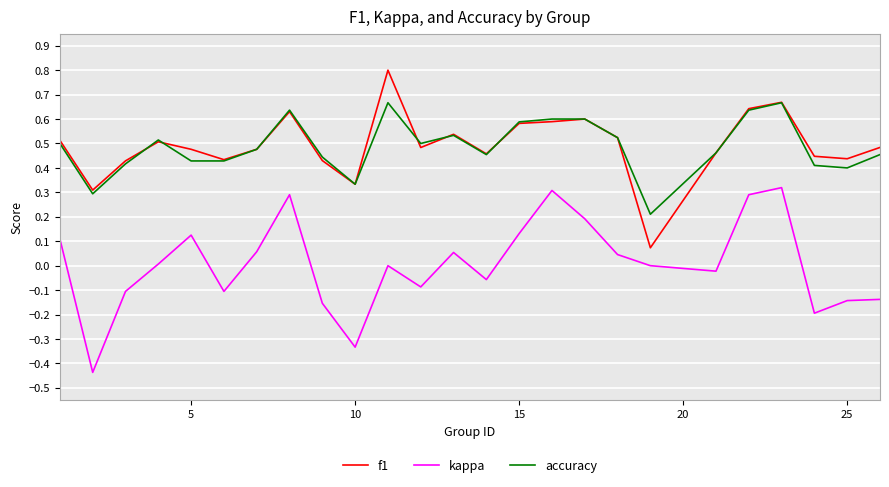

How many series are shown in this chart?

3